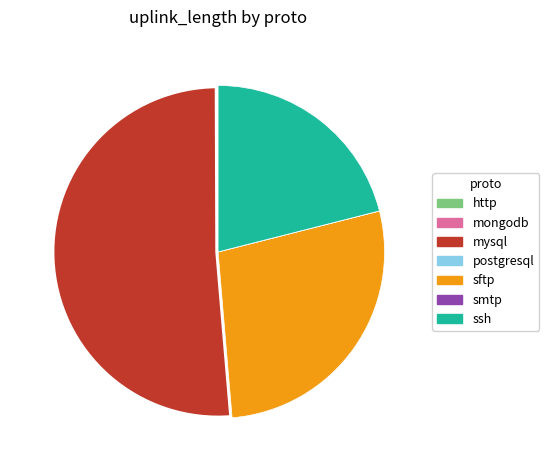

What is the largest slice in the pie chart?

mysql